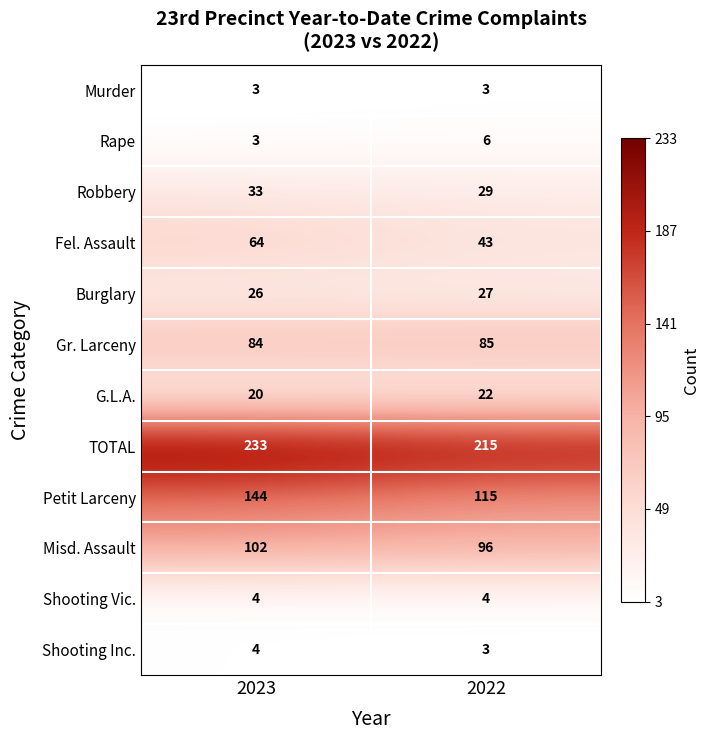

Which category has the lowest value in the Robbery series?

2022